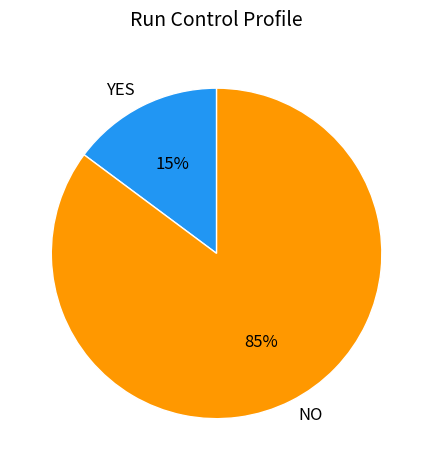

How many slices are in this pie chart?

2